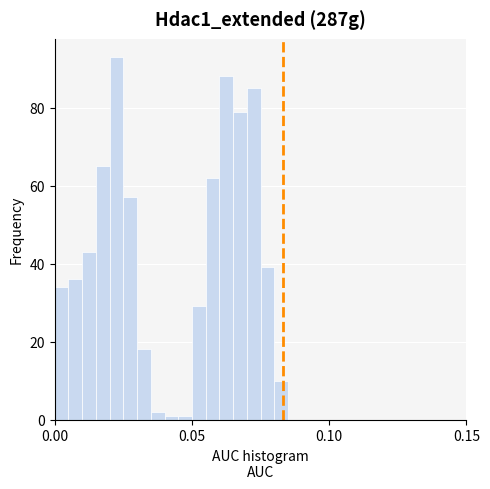

Read against the x-axis, roughly where is the centre of the tallest bar?

0.025